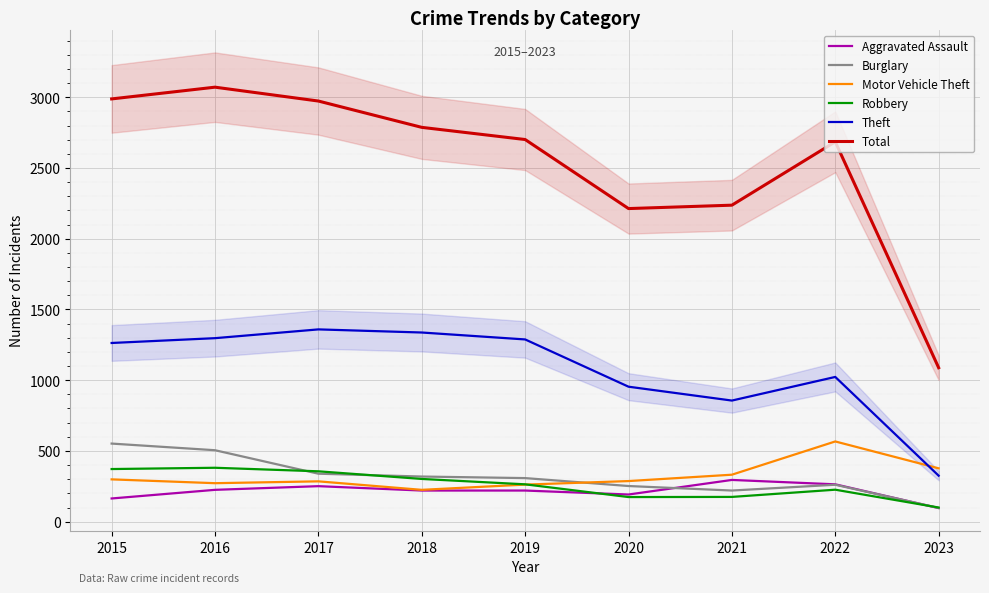

Which series changed the most between 2017 and 2022?

Theft